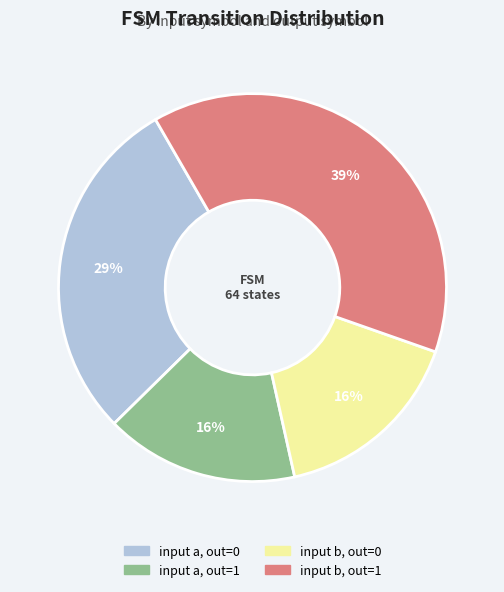

To the nearest percent, what is the difference between the largest and smallest slice percentages?

23%